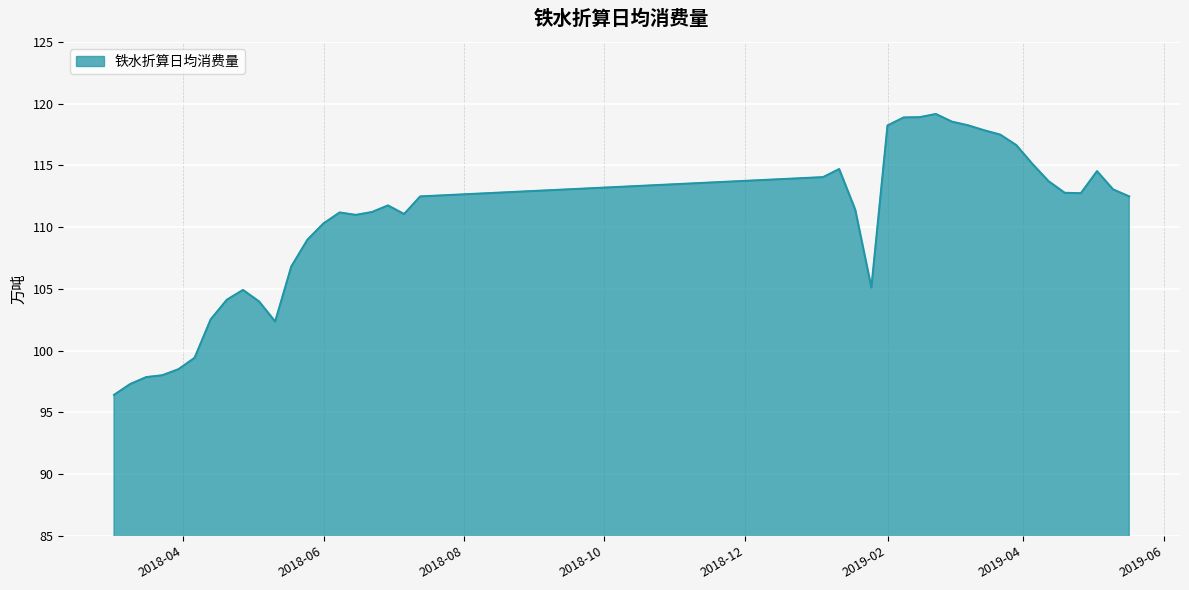

What is the difference between the maximum and minimum values?

22.8